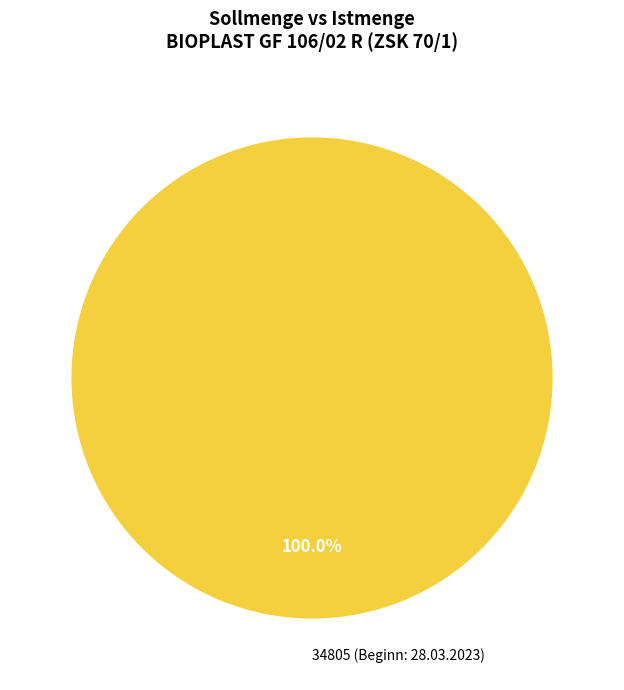

How many segments does this pie chart have?

1